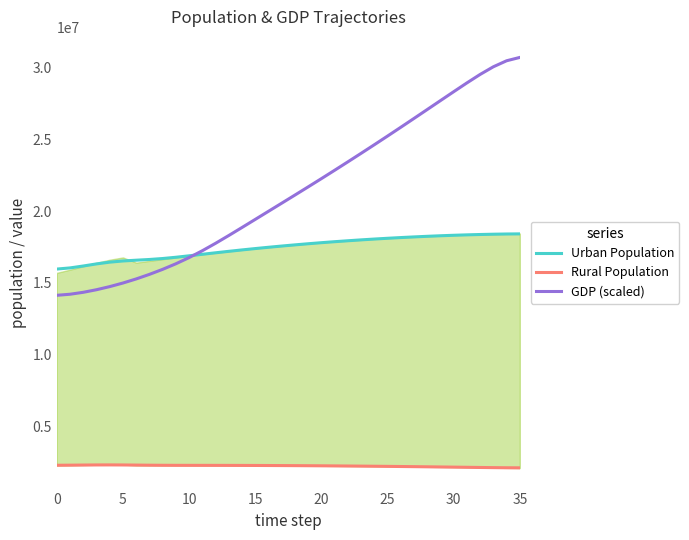

Rank the series by their average value, from lowest to highest.

Rural Population, Urban Population, GDP (scaled)